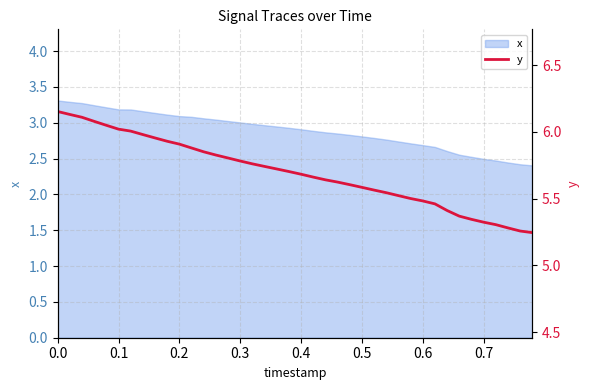

True or false: the data has more than 0 interior local peaks.

False